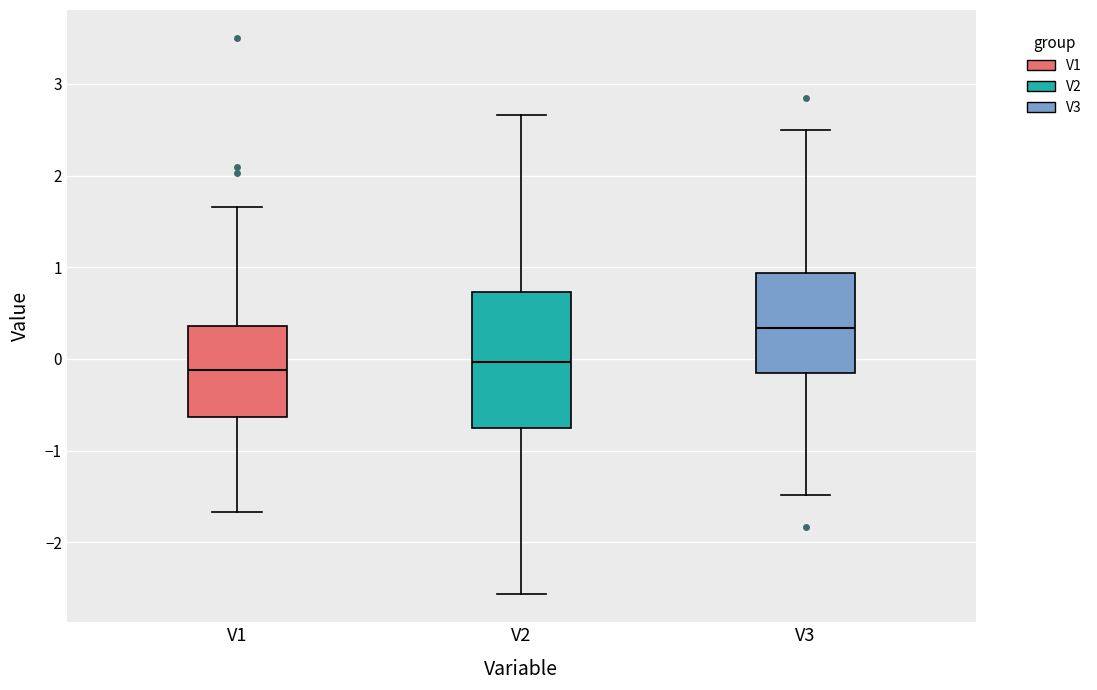

Which box's median line is the highest?

V3